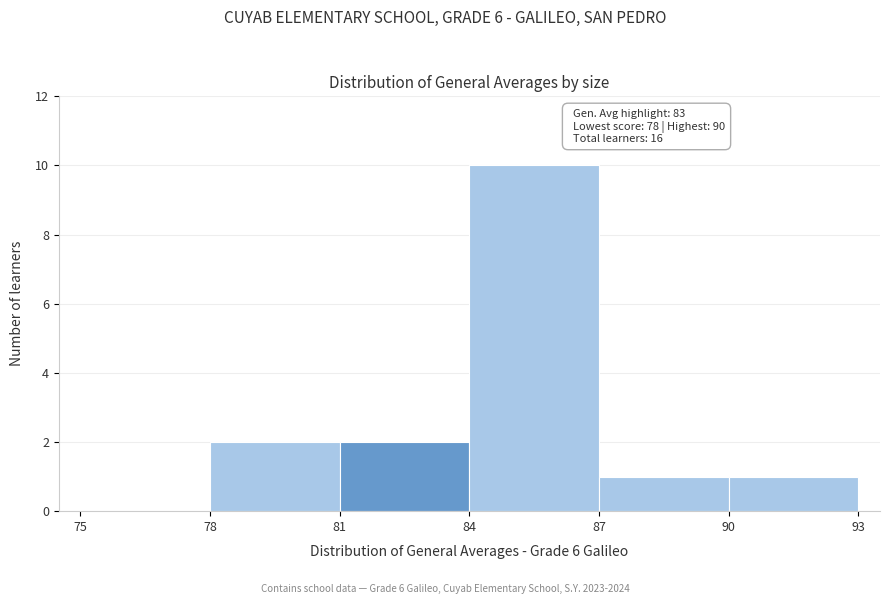

Over which range of the x-axis is the bar tallest?

84 to 87